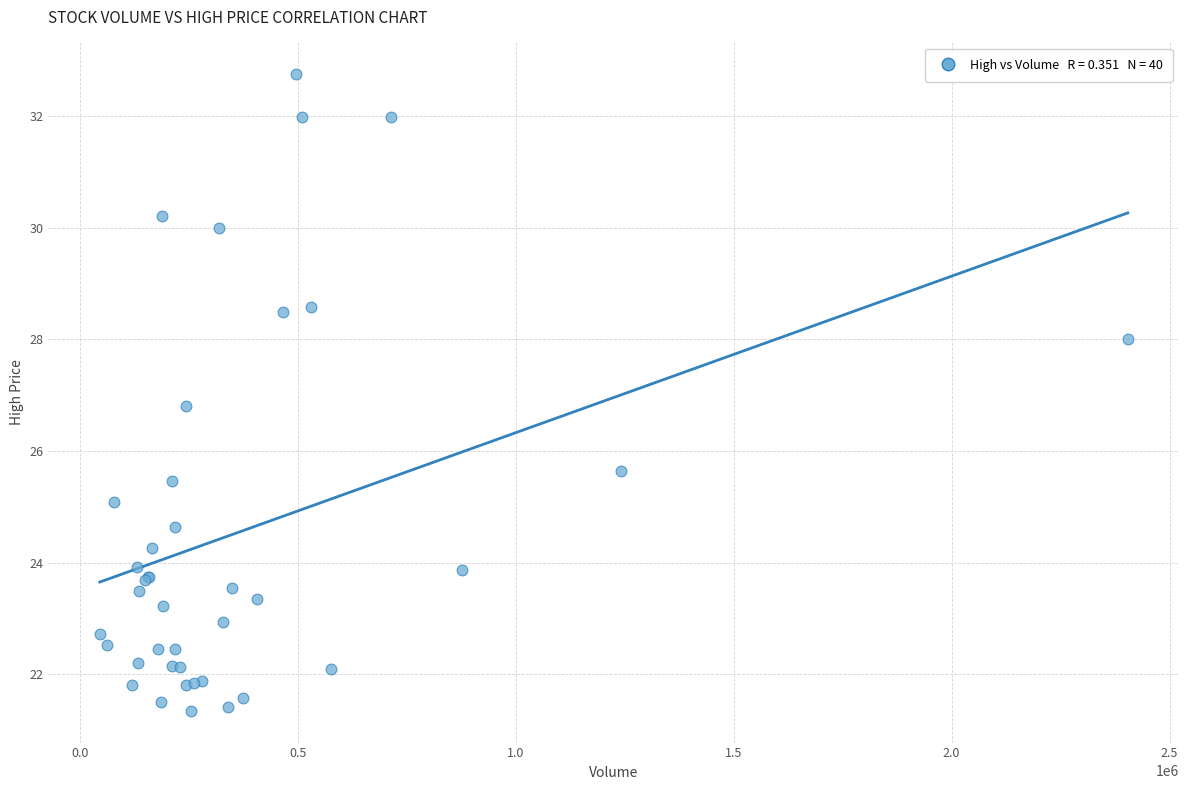

What Y value in the scatter plot is closest to 27?

26.8